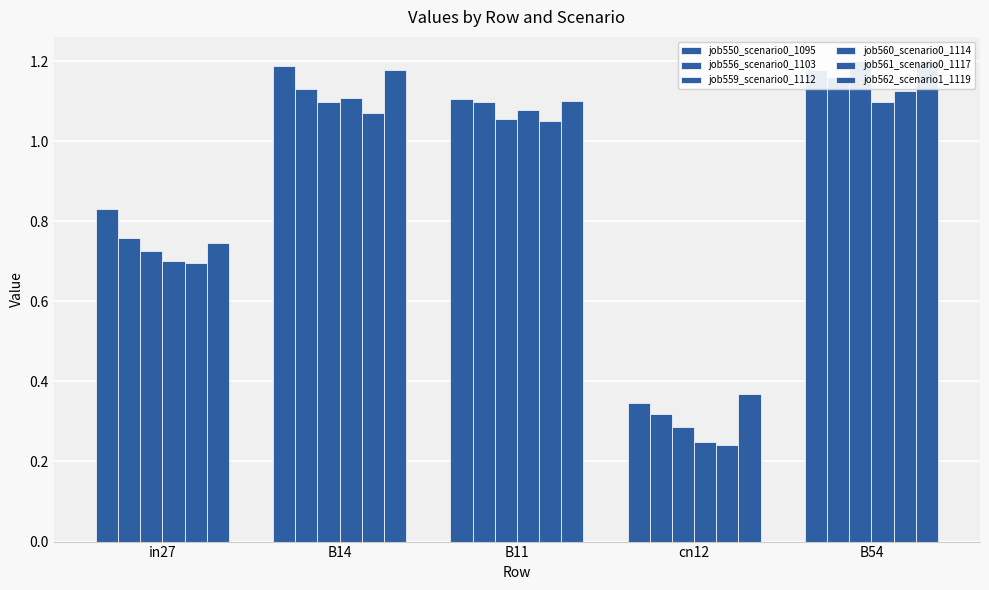

Reading right to left, transcribe all the data shown in this chart.

job550_scenario0_1095: B54=1.2	cn12=0.3	B11=1.1	B14=1.2	in27=0.8
job556_scenario0_1103: B54=1.2	cn12=0.3	B11=1.1	B14=1.1	in27=0.8
job559_scenario0_1112: B54=1.2	cn12=0.3	B11=1.1	B14=1.1	in27=0.7
job560_scenario0_1114: B54=1.1	cn12=0.2	B11=1.1	B14=1.1	in27=0.7
job561_scenario0_1117: B54=1.1	cn12=0.2	B11=1.1	B14=1.1	in27=0.7
job562_scenario1_1119: B54=1.2	cn12=0.4	B11=1.1	B14=1.2	in27=0.7